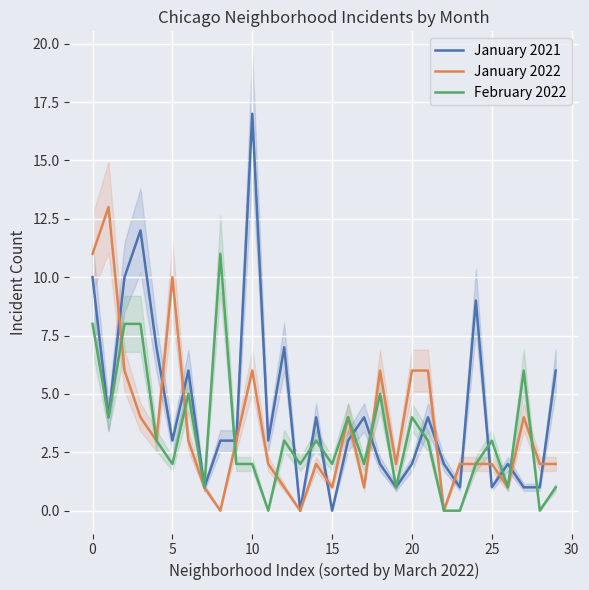

At 22, list the series in order from smallest to largest.

January 2022, February 2022, January 2021